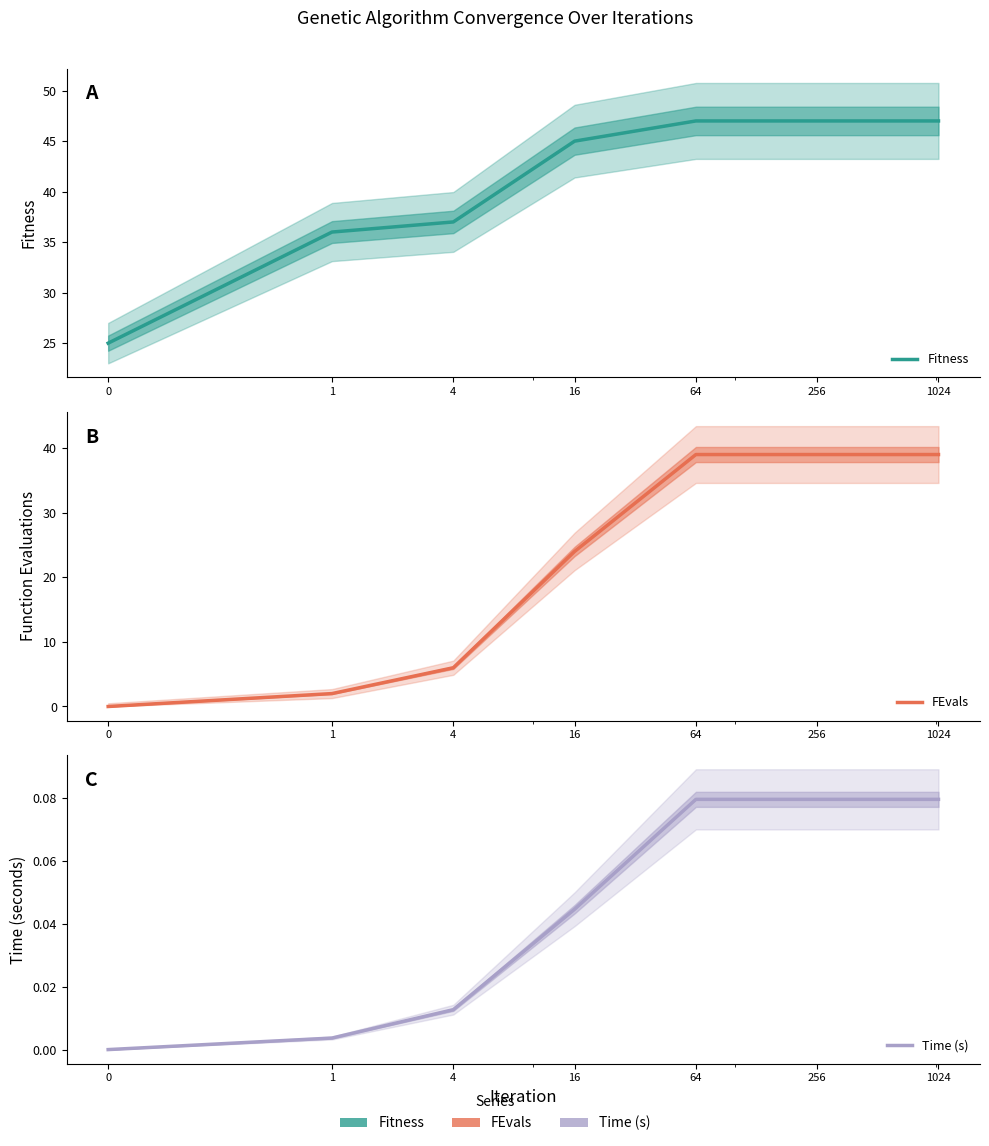

Is it true that FEvals equals 6.0 at 4?

True